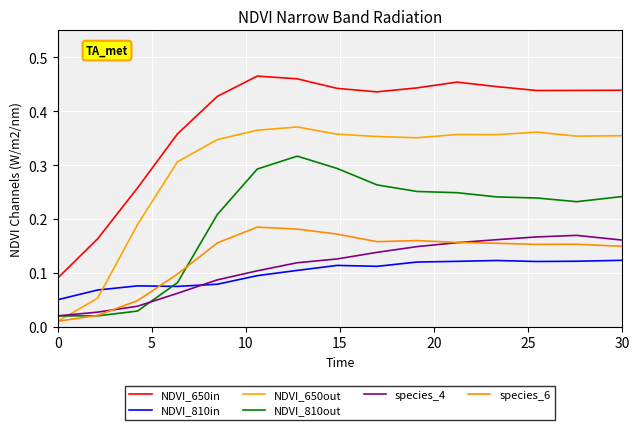

Is this an area chart (filled region under the line)?

No